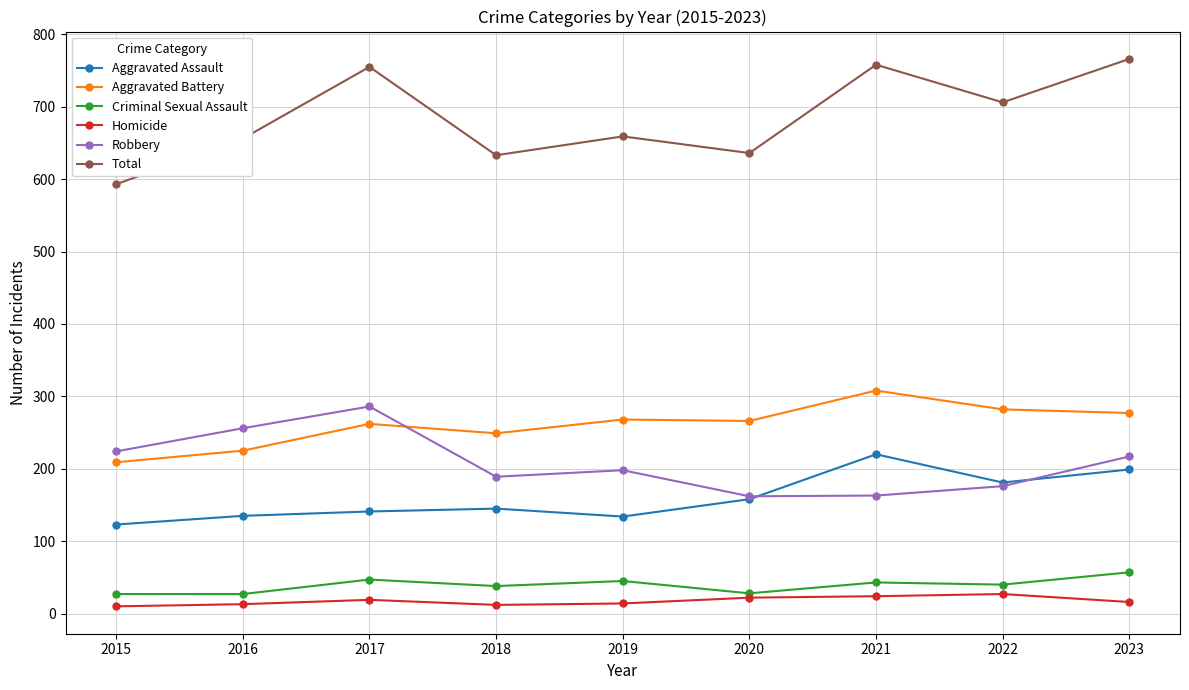

Which series has the widest spread of values?

Total